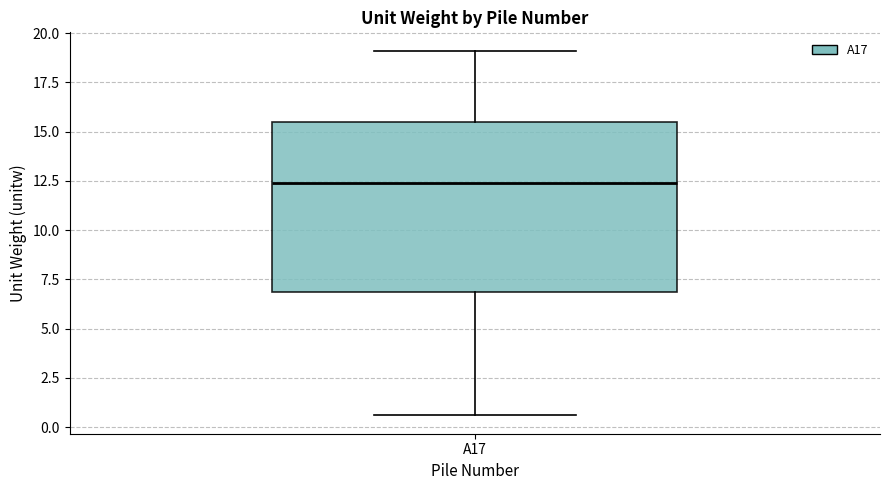

Transcribe this box plot: give where the median line is, the range the box spans, and where the two whiskers end, as read against the y-axis. The values are not printed on the chart, so give them approximately, as read against the axis.

median 12.5, box 7.0 to 15.5, whiskers 0.5 to 19.0